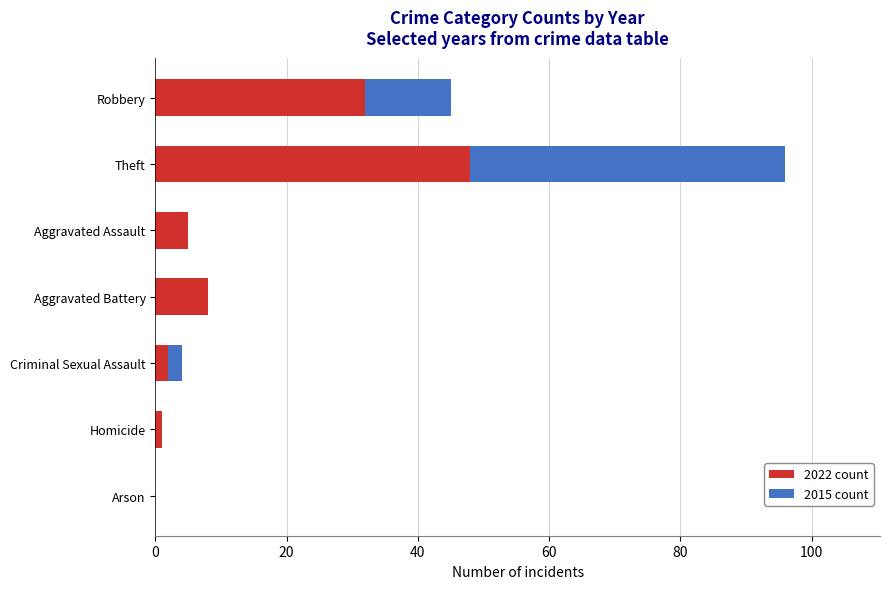

The 2022 count series shows 8 at Aggravated Battery. True or false?

True